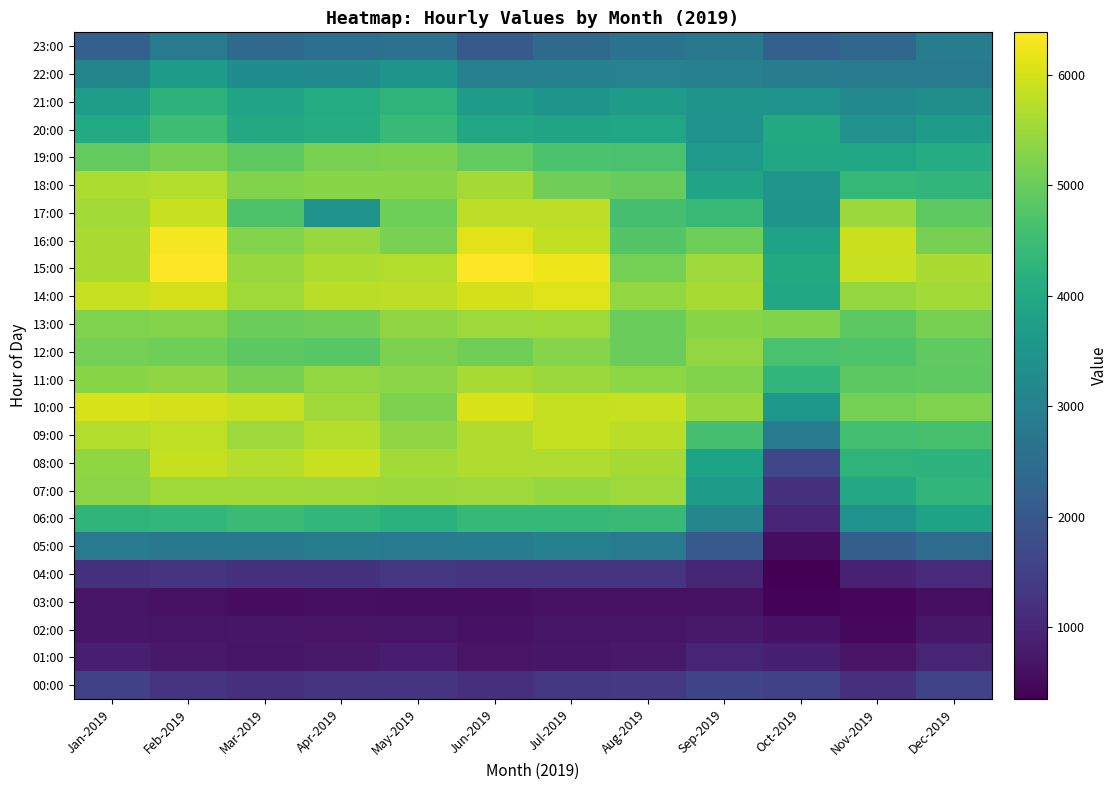

At which category does the chart reach its peak across all series?

Feb-2019